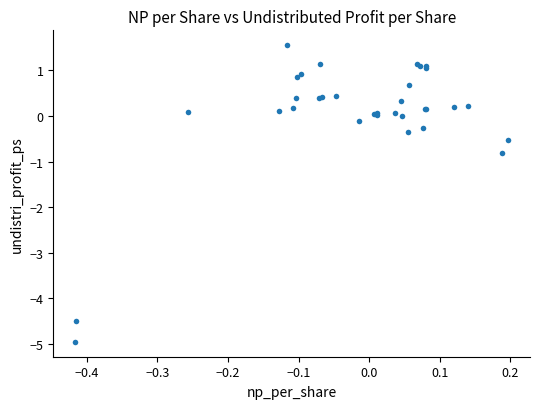

What Y value in the scatter plot is closest to -1?

-0.8